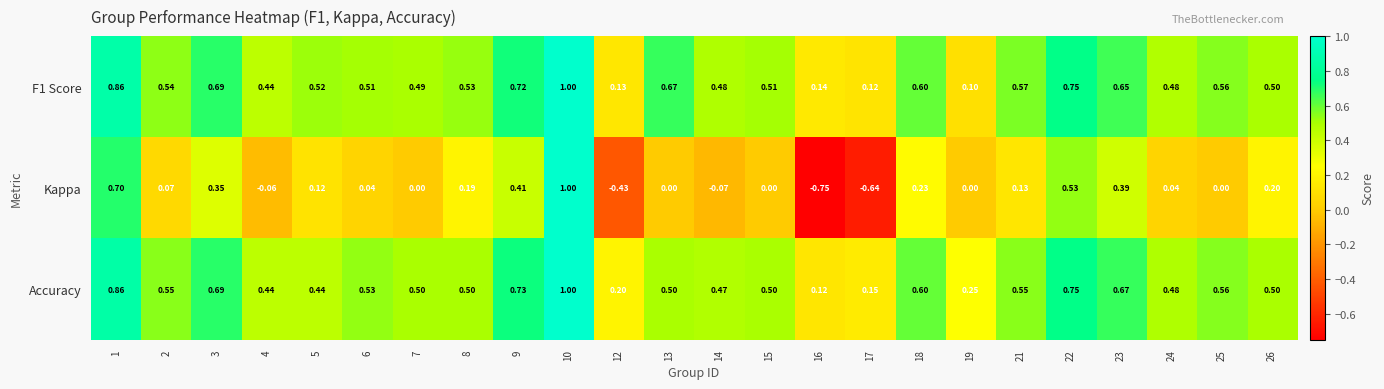

Which series changed the most between 17 and 22?

Kappa